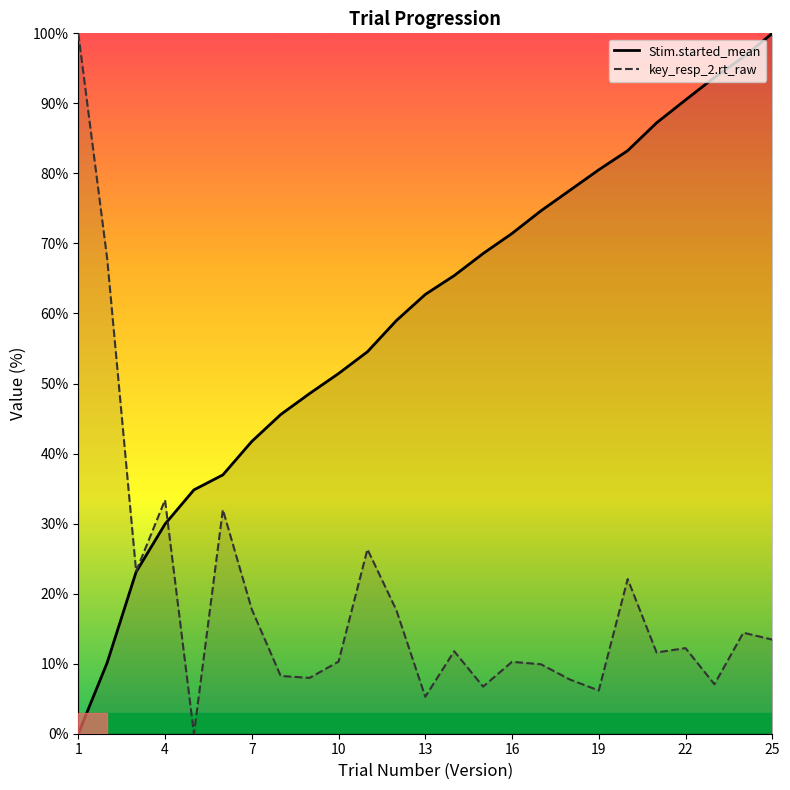

How many values in TrialNumber_Version are above zero?

24